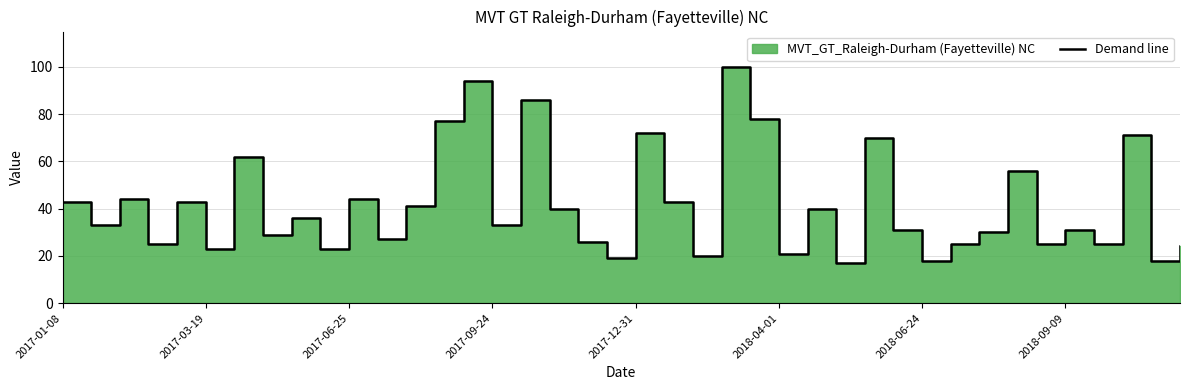

Reading left to right, list all the values displayed in this chart.

43	33	44	25	43	23	62	29	36	23	44	27	41	77	94	33	86	40	26	19	72	43	20	100	78	21	40	17	70	31	18	25	30	56	25	31	25	71	18	24